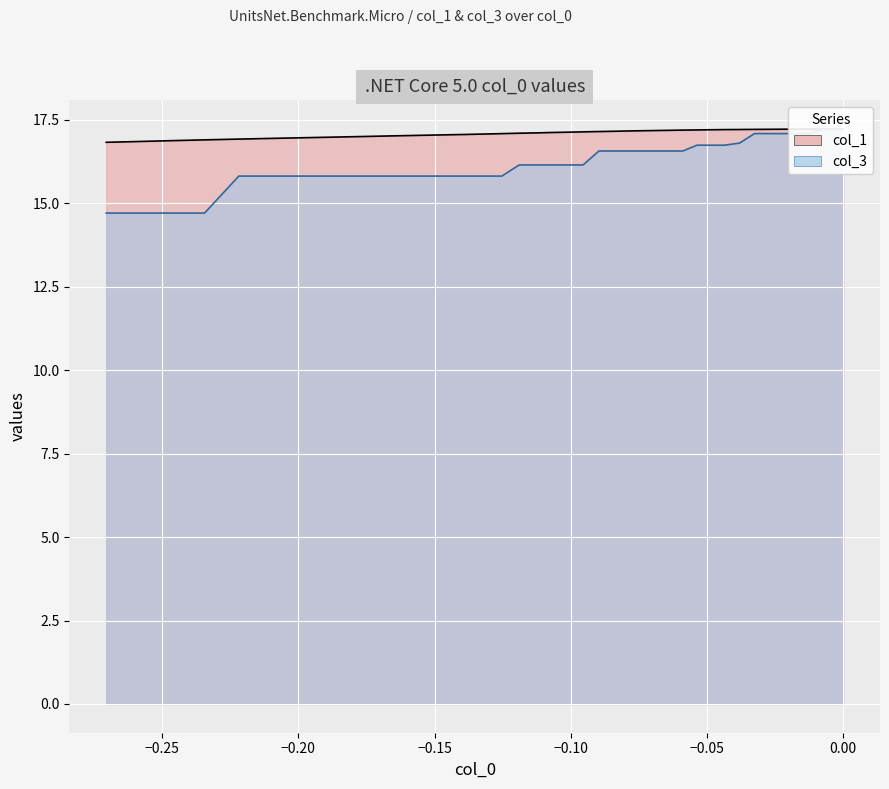

What is the difference between the maximum and minimum values in the col_1 series?

0.4